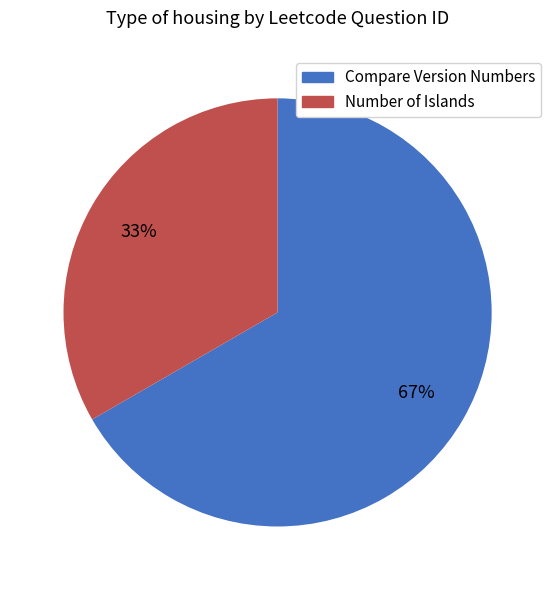

To the nearest percent, what percentage of the pie is Compare Version Numbers?

67%